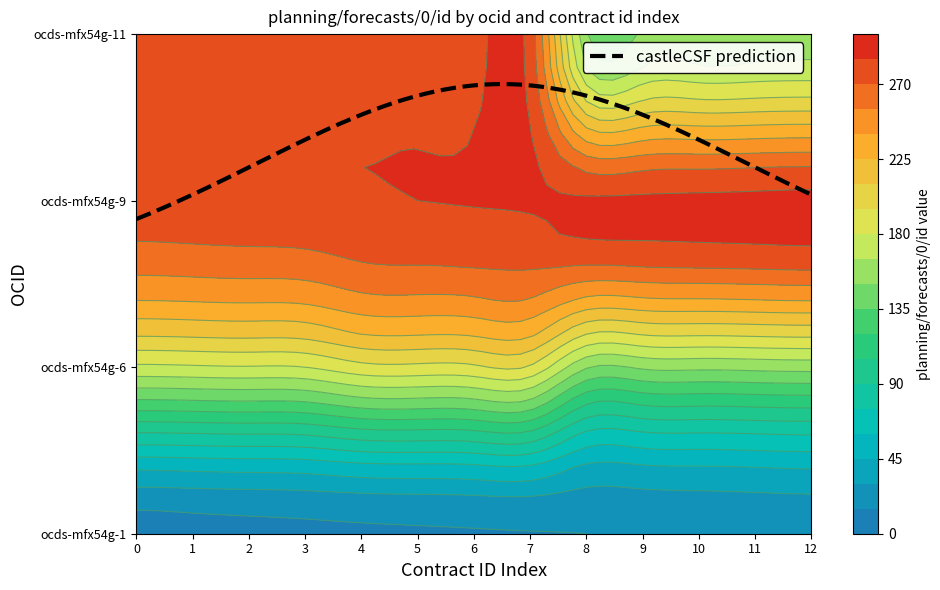

Which series has the widest spread of values?

ocds-mfx54g-11